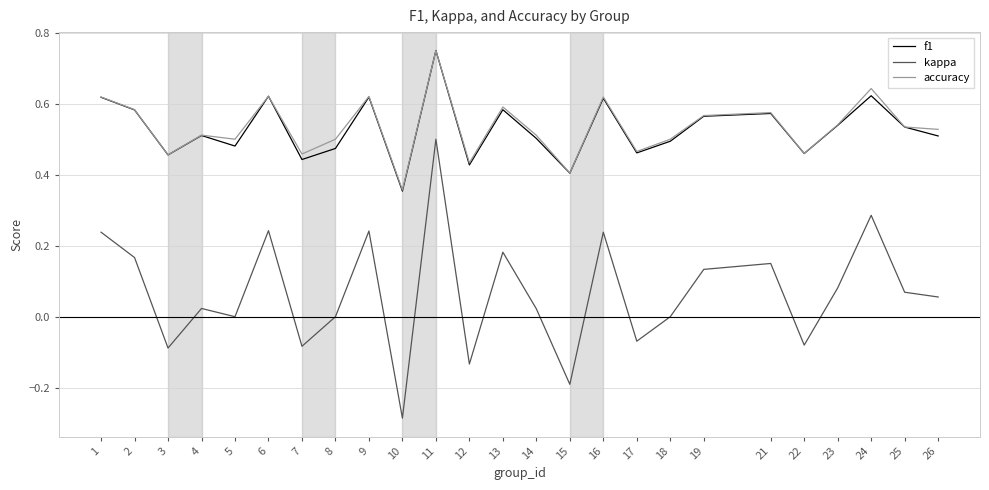

True or false: kappa and f1 cross at least once.

False